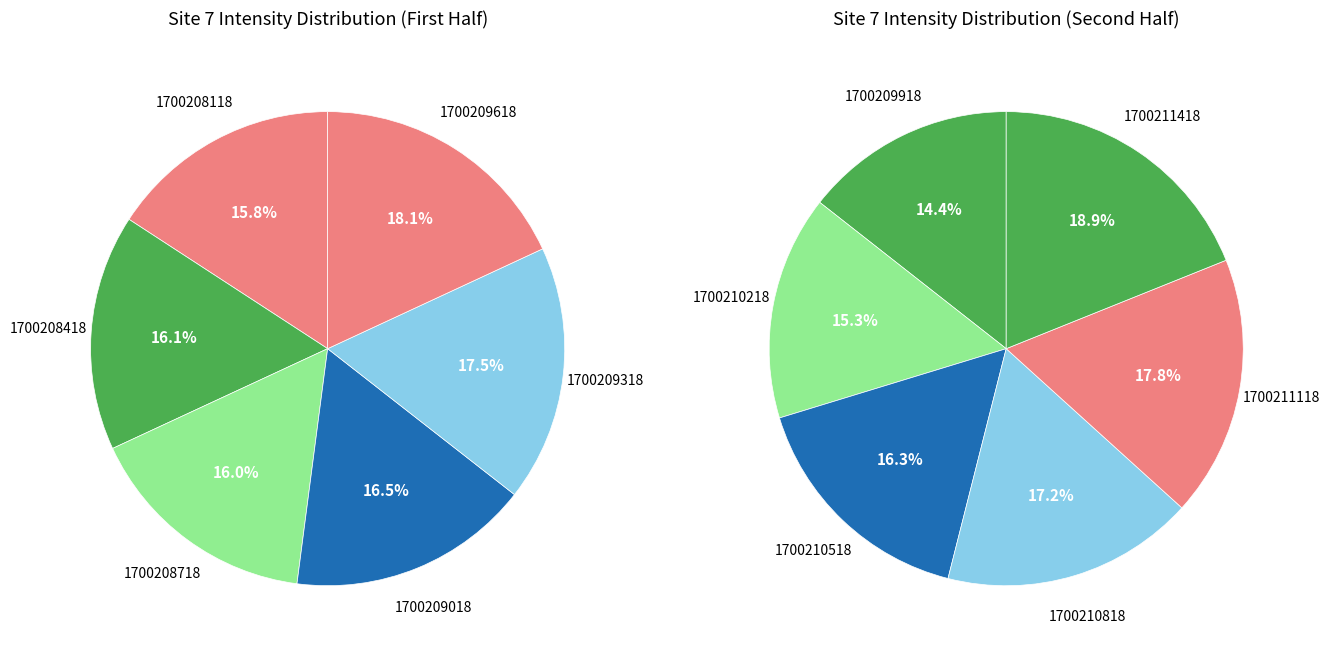

Which slice is the smallest?

1700208118